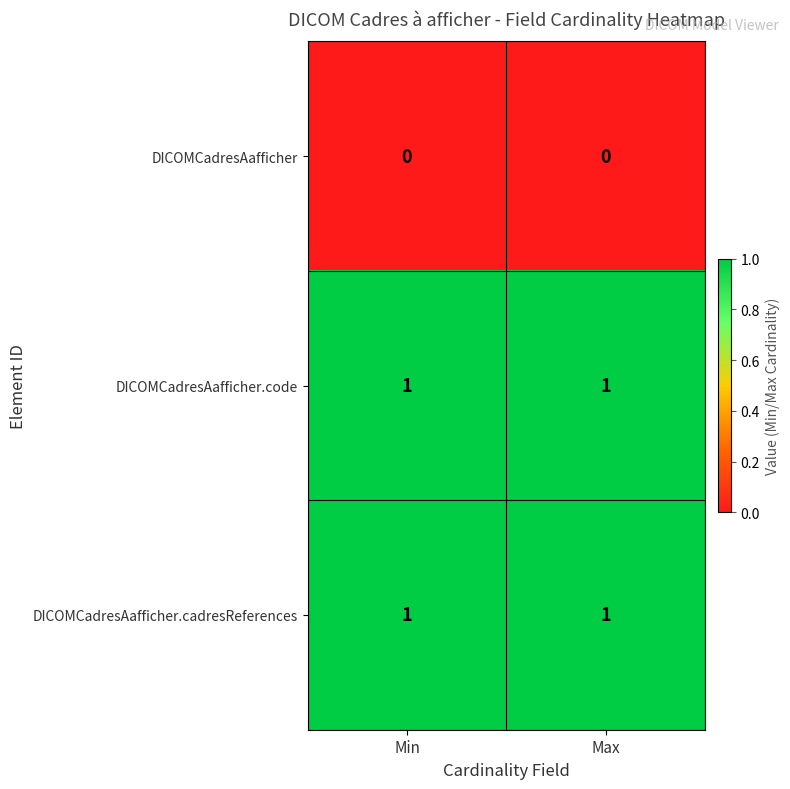

Is the value of DICOMCadresAafficher.code at Min greater than the value of DICOMCadresAafficher at Max?

Yes